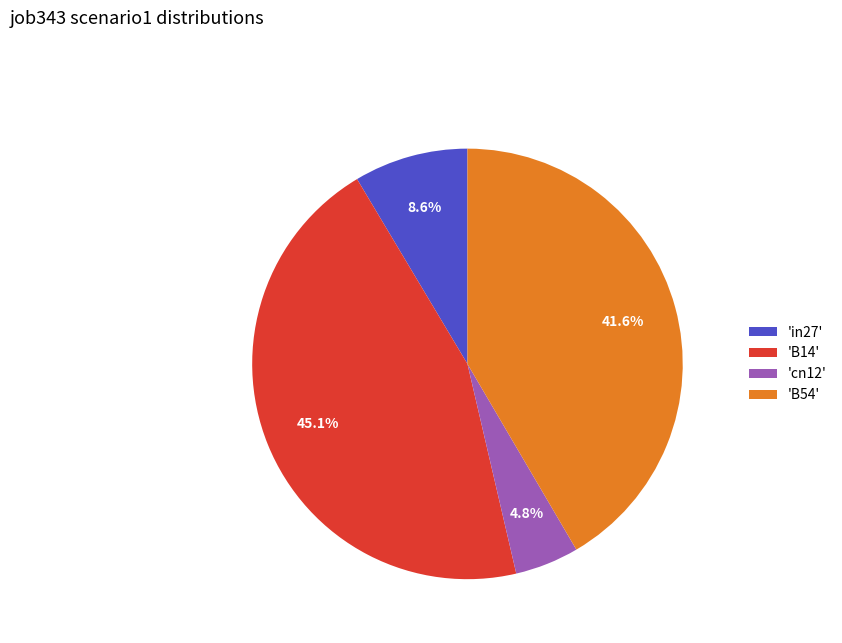

Is there a majority slice in this chart?

No